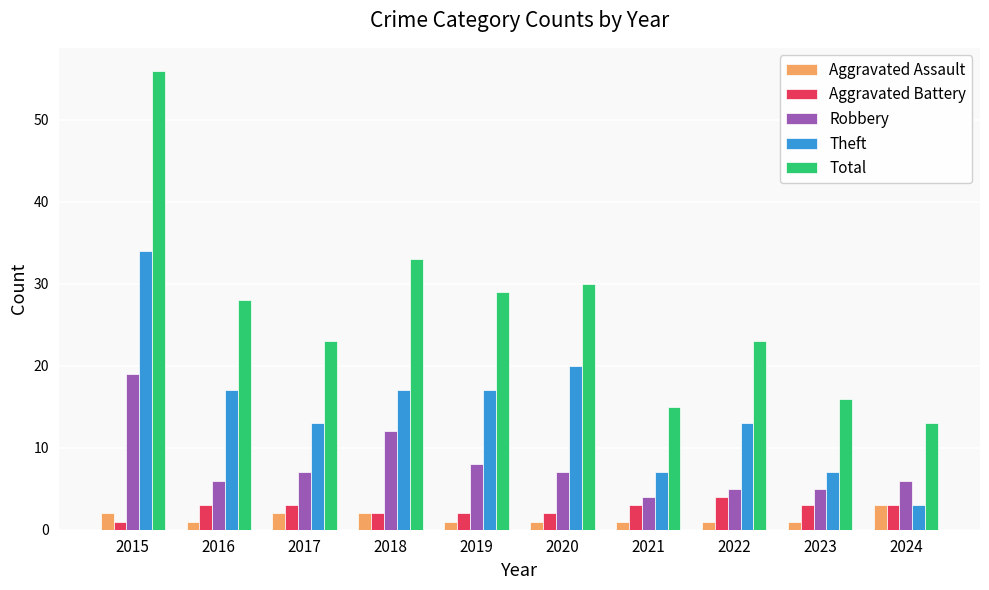

Which series has the widest spread of values?

Total